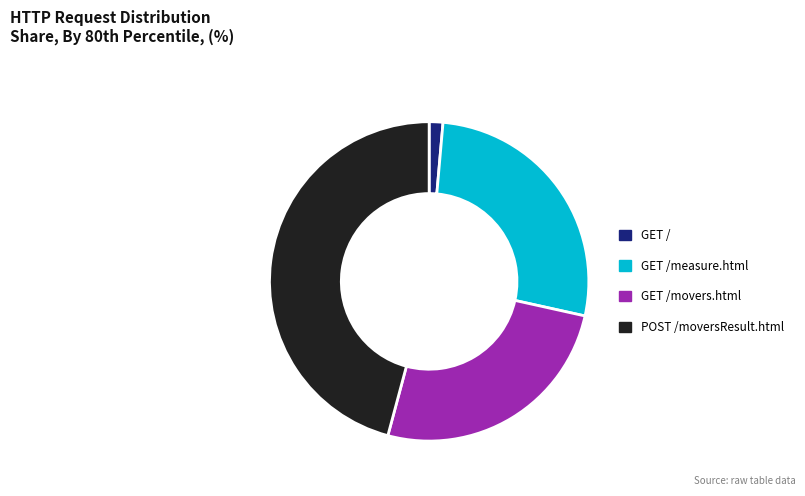

Between GET /measure.html and POST /moversResult.html, which is larger?

POST /moversResult.html